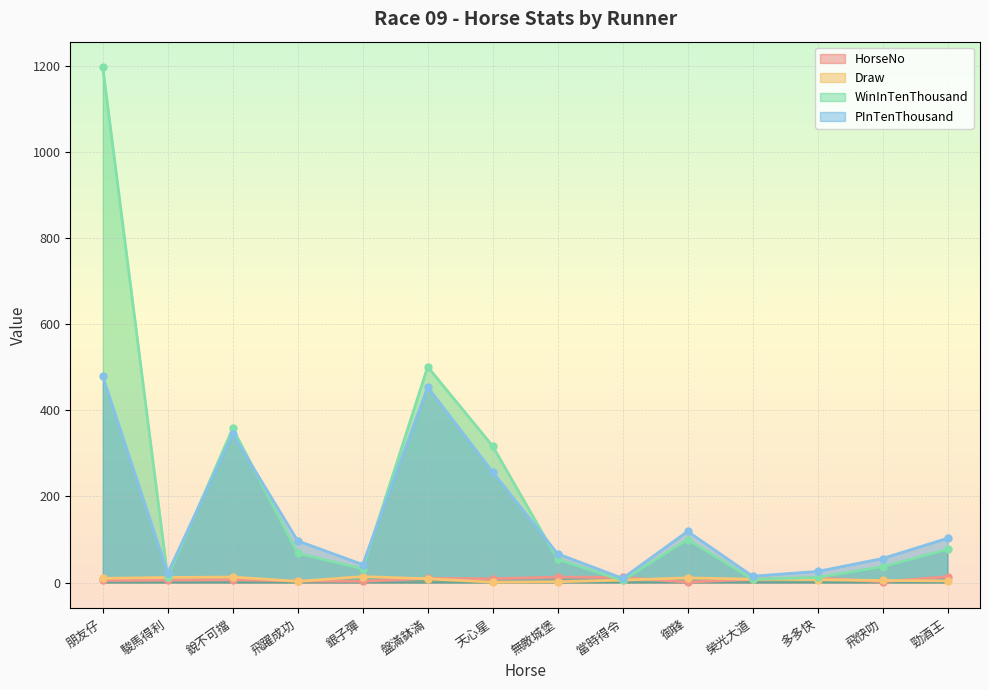

True or false: HorseNo has a value of 7 at 銳不可擋.

True